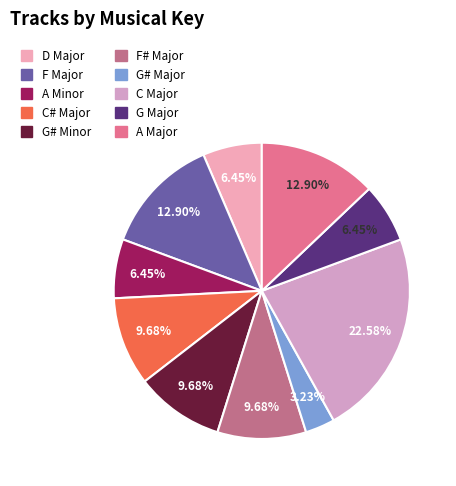

Count the number of slices in the pie.

10